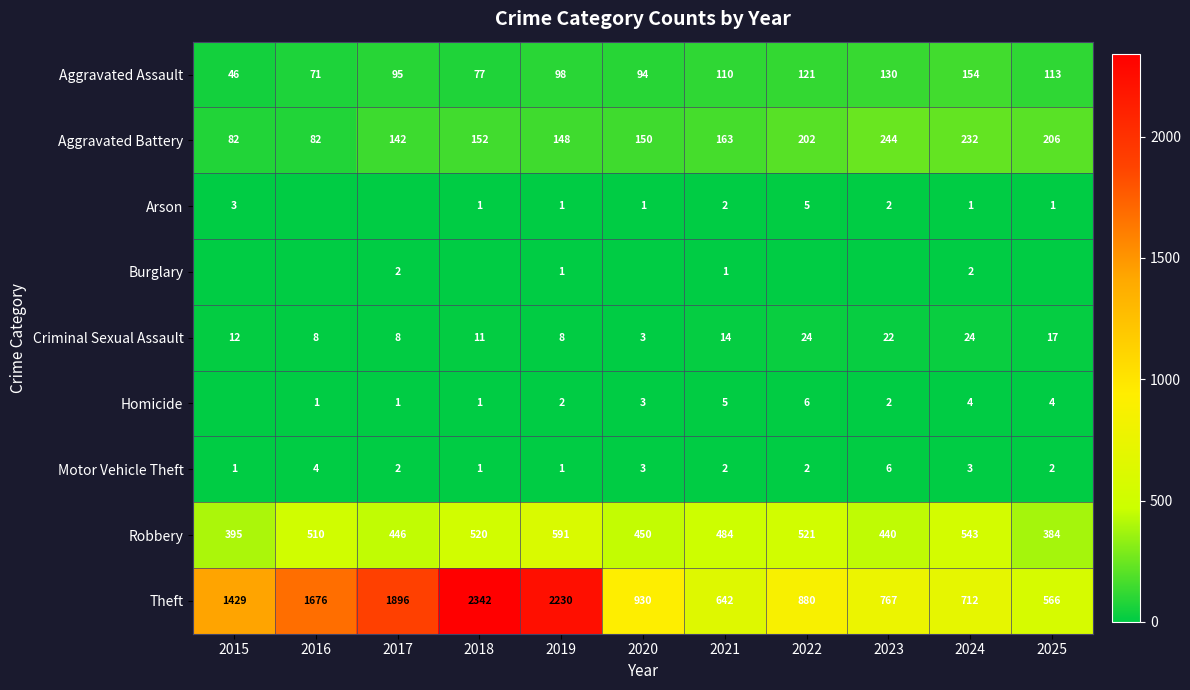

What is the greatest value displayed?

2342